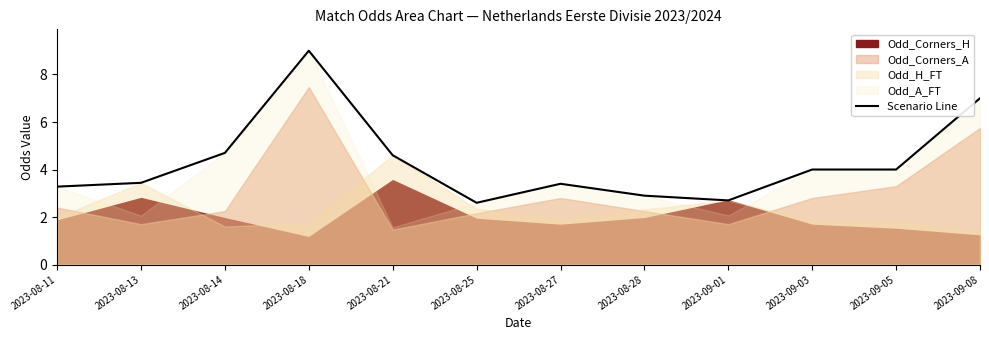

Which has a higher value, 2023-08-14 or 2023-08-11?

2023-08-14